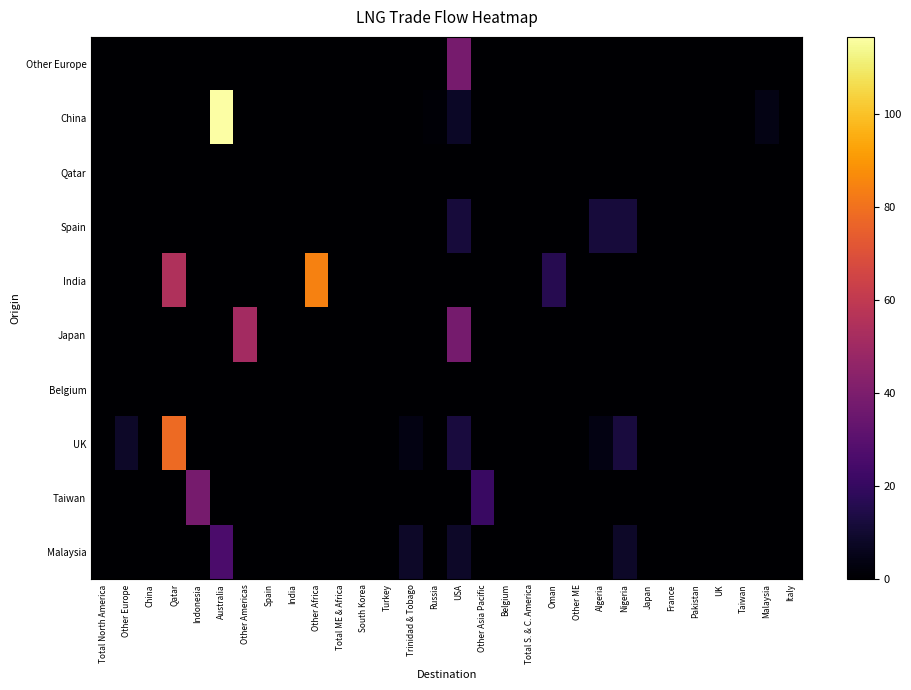

Reading left to right, list all the values displayed in this chart.

Other Europe: Total North America=0.0	Other Europe=0.0	China=0.0	Qatar=0.0	Indonesia=0.0	Australia=0.0	Other Americas=0.0	Spain=0.0	India=0.0	Other Africa=0.0	Total ME & Africa=0.0	South Korea=0.0	Turkey=0.0	Trinidad & Tobago=0.0	Russia=0.0	USA=38.3	Other Asia Pacific=0.0	Belgium=0.0	Total S. & C. America=0.0	Oman=0.0	Other ME=0.0	Algeria=0.0	Nigeria=0.0	Japan=0.0	France=0.0	Pakistan=0.0	UK=0.0	Taiwan=0.0	Malaysia=0.0	Italy=0.0
China: Total North America=0.0	Other Europe=0.0	China=0.0	Qatar=0.0	Indonesia=0.0	Australia=116.5	Other Americas=0.0	Spain=0.0	India=0.0	Other Africa=0.0	Total ME & Africa=0.0	South Korea=0.0	Turkey=0.0	Trinidad & Tobago=0.0	Russia=1.0	USA=8.0	Other Asia Pacific=0.0	Belgium=0.0	Total S. & C. America=0.0	Oman=0.0	Other ME=0.0	Algeria=0.0	Nigeria=0.0	Japan=0.0	France=0.0	Pakistan=0.0	UK=0.0	Taiwan=0.0	Malaysia=4.5	Italy=0.0
Qatar: Total North America=0.0	Other Europe=0.0	China=0.0	Qatar=0.0	Indonesia=0.0	Australia=0.0	Other Americas=0.0	Spain=0.0	India=0.0	Other Africa=0.0	Total ME & Africa=0.0	South Korea=0.0	Turkey=0.0	Trinidad & Tobago=0.0	Russia=0.0	USA=0.0	Other Asia Pacific=0.0	Belgium=0.0	Total S. & C. America=0.0	Oman=0.0	Other ME=0.0	Algeria=0.0	Nigeria=0.0	Japan=0.0	France=0.0	Pakistan=0.0	UK=0.0	Taiwan=0.0	Malaysia=0.0	Italy=0.0
Spain: Total North America=0.0	Other Europe=0.0	China=0.0	Qatar=0.0	Indonesia=0.0	Australia=0.0	Other Americas=0.0	Spain=0.0	India=0.0	Other Africa=0.0	Total ME & Africa=0.0	South Korea=0.0	Turkey=0.0	Trinidad & Tobago=0.0	Russia=0.0	USA=11.9	Other Asia Pacific=0.0	Belgium=0.0	Total S. & C. America=0.0	Oman=0.0	Other ME=0.0	Algeria=11.9	Nigeria=11.9	Japan=0.0	France=0.0	Pakistan=0.0	UK=0.0	Taiwan=0.0	Malaysia=0.0	Italy=0.0
India: Total North America=0.0	Other Europe=0.0	China=0.0	Qatar=54.6	Indonesia=0.0	Australia=0.0	Other Americas=0.0	Spain=0.0	India=0.0	Other Africa=84.2	Total ME & Africa=0.0	South Korea=0.0	Turkey=0.0	Trinidad & Tobago=0.0	Russia=0.0	USA=0.0	Other Asia Pacific=0.0	Belgium=0.0	Total S. & C. America=0.0	Oman=16.2	Other ME=0.0	Algeria=0.0	Nigeria=0.0	Japan=0.0	France=0.0	Pakistan=0.0	UK=0.0	Taiwan=0.0	Malaysia=0.0	Italy=0.0
Japan: Total North America=0.0	Other Europe=0.0	China=0.0	Qatar=0.0	Indonesia=0.0	Australia=0.0	Other Americas=51.2	Spain=0.0	India=0.0	Other Africa=0.0	Total ME & Africa=0.0	South Korea=0.0	Turkey=0.0	Trinidad & Tobago=0.0	Russia=0.0	USA=38.2	Other Asia Pacific=0.0	Belgium=0.0	Total S. & C. America=0.0	Oman=0.0	Other ME=0.0	Algeria=0.0	Nigeria=0.0	Japan=0.0	France=0.0	Pakistan=0.0	UK=0.0	Taiwan=0.0	Malaysia=0.0	Italy=0.0
Belgium: Total North America=0.0	Other Europe=0.3	China=0.0	Qatar=0.0	Indonesia=0.0	Australia=0.0	Other Americas=0.0	Spain=0.0	India=0.0	Other Africa=0.3	Total ME & Africa=0.0	South Korea=0.0	Turkey=0.0	Trinidad & Tobago=0.3	Russia=0.0	USA=0.3	Other Asia Pacific=0.0	Belgium=0.0	Total S. & C. America=0.0	Oman=0.0	Other ME=0.0	Algeria=0.3	Nigeria=0.3	Japan=0.0	France=0.0	Pakistan=0.0	UK=0.0	Taiwan=0.0	Malaysia=0.0	Italy=0.0
UK: Total North America=0.0	Other Europe=8.5	China=0.0	Qatar=78.2	Indonesia=0.0	Australia=0.0	Other Americas=0.0	Spain=0.0	India=0.0	Other Africa=0.0	Total ME & Africa=0.0	South Korea=0.0	Turkey=0.0	Trinidad & Tobago=4.0	Russia=0.0	USA=12.5	Other Asia Pacific=0.0	Belgium=0.0	Total S. & C. America=0.0	Oman=0.0	Other ME=0.0	Algeria=3.7	Nigeria=12.5	Japan=0.0	France=0.0	Pakistan=0.0	UK=0.0	Taiwan=0.0	Malaysia=0.0	Italy=0.0
Taiwan: Total North America=0.0	Other Europe=0.0	China=0.0	Qatar=0.0	Indonesia=38.4	Australia=0.0	Other Americas=0.0	Spain=0.0	India=0.0	Other Africa=0.0	Total ME & Africa=0.0	South Korea=0.0	Turkey=0.0	Trinidad & Tobago=0.0	Russia=0.0	USA=0.0	Other Asia Pacific=21.3	Belgium=0.0	Total S. & C. America=0.0	Oman=0.0	Other ME=0.0	Algeria=0.0	Nigeria=0.0	Japan=0.0	France=0.0	Pakistan=0.0	UK=0.0	Taiwan=0.0	Malaysia=0.0	Italy=0.0
Malaysia: Total North America=0.0	Other Europe=0.0	China=0.0	Qatar=0.0	Indonesia=0.0	Australia=26.3	Other Americas=0.0	Spain=0.0	India=0.0	Other Africa=0.0	Total ME & Africa=0.0	South Korea=0.0	Turkey=0.0	Trinidad & Tobago=8.6	Russia=0.0	USA=8.6	Other Asia Pacific=0.0	Belgium=0.0	Total S. & C. America=0.0	Oman=0.0	Other ME=0.0	Algeria=0.0	Nigeria=8.6	Japan=0.0	France=0.0	Pakistan=0.0	UK=0.0	Taiwan=0.0	Malaysia=0.0	Italy=0.0